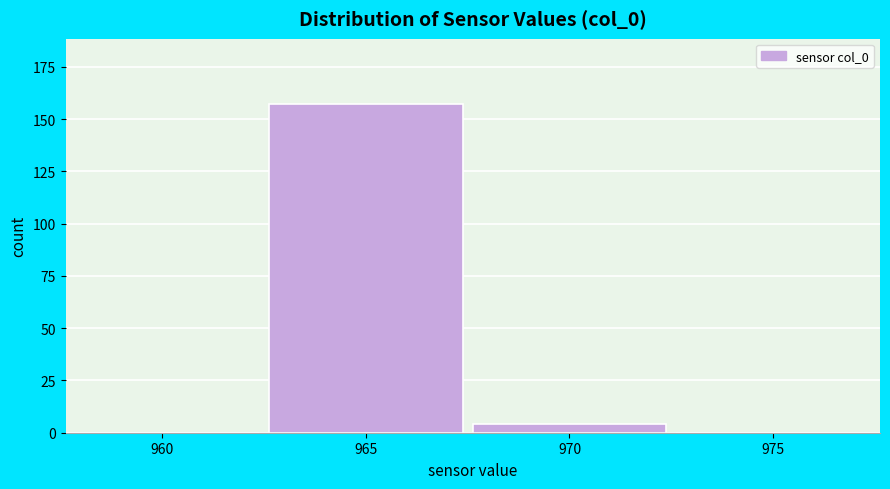

Reading left to right, what are all the values shown in this chart?

960=0	965=157	970=4	975=0